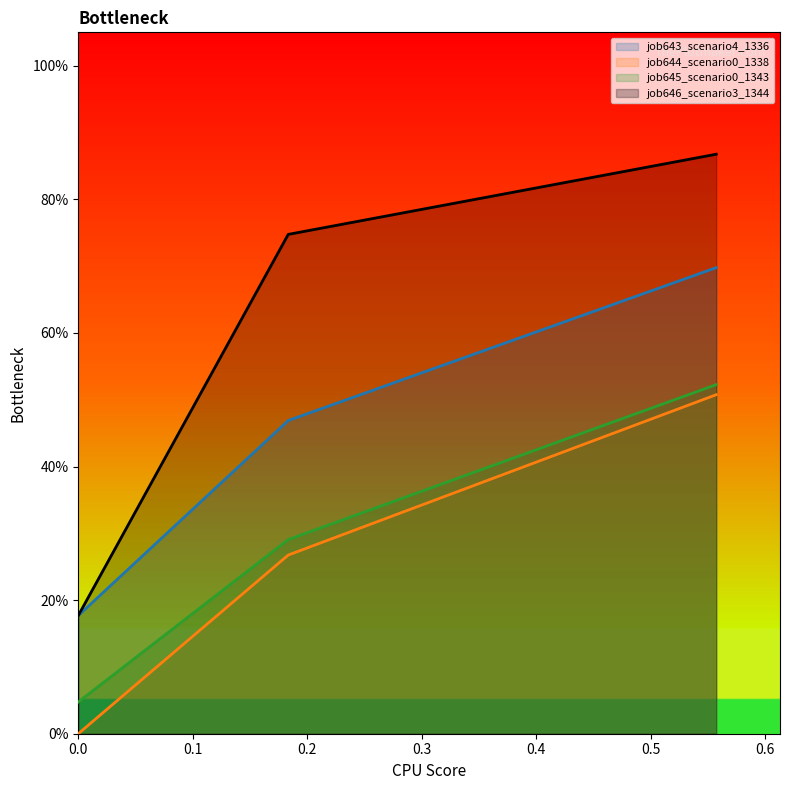

Does the chart display data point markers on the line(s)?

No